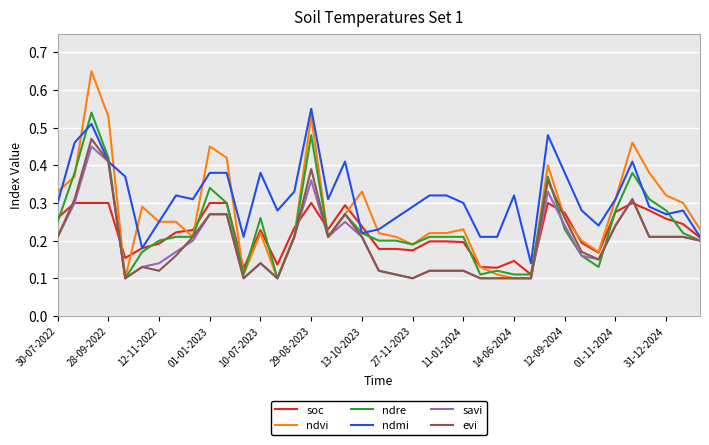

True or false: evi and soc intersect in this chart.

True